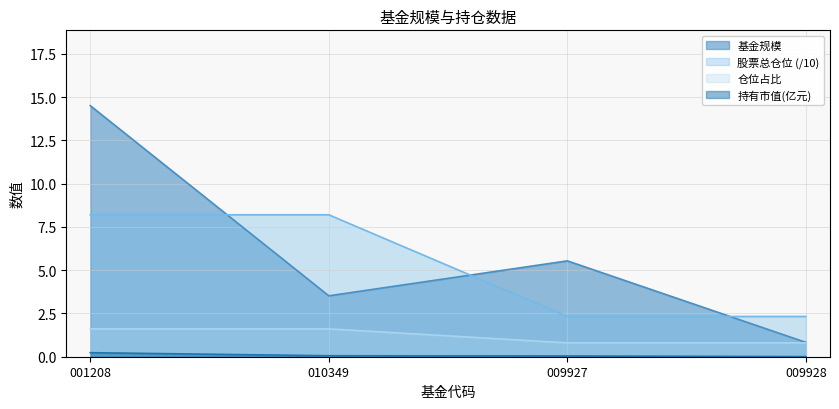

Reading right to left, transcribe all the data shown in this chart.

基金规模: 0.8	5.5	3.5	14.5
持有市值(亿元): 0.0	0.0	0.1	0.2
股票总仓位: 2.3	2.3	8.2	8.2
仓位占比: 0.8	0.8	1.6	1.6